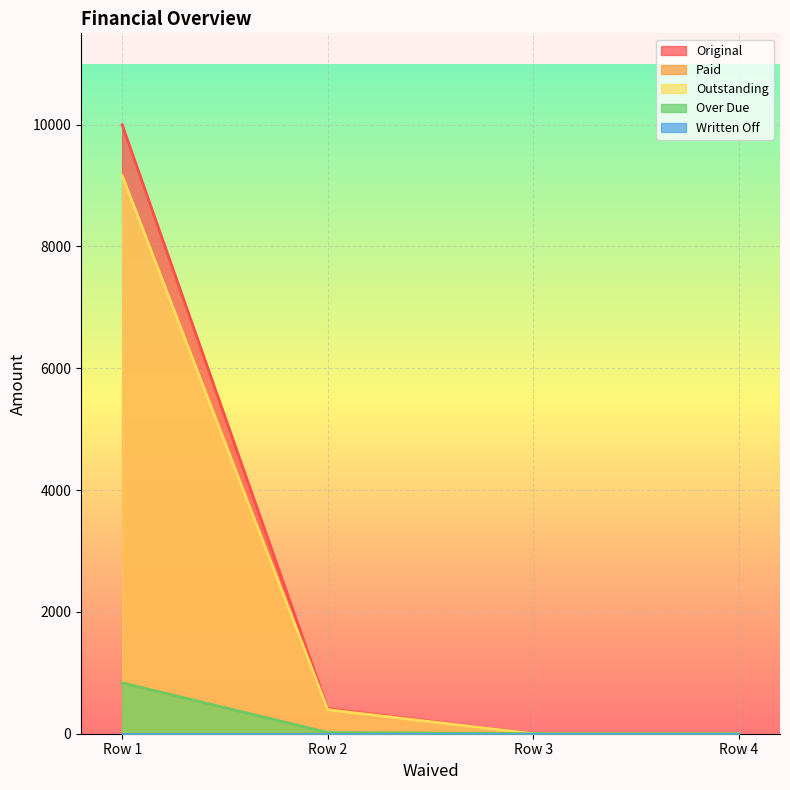

Reading left to right, extract all data points from this chart.

Original: 10000.0	411.9	0.0	0.0
Paid: 833.3	17.0	0.0	0.0
Outstanding: 9166.7	394.9	0.0	0.0
Over Due: 833.3	19.2	0.0	0.0